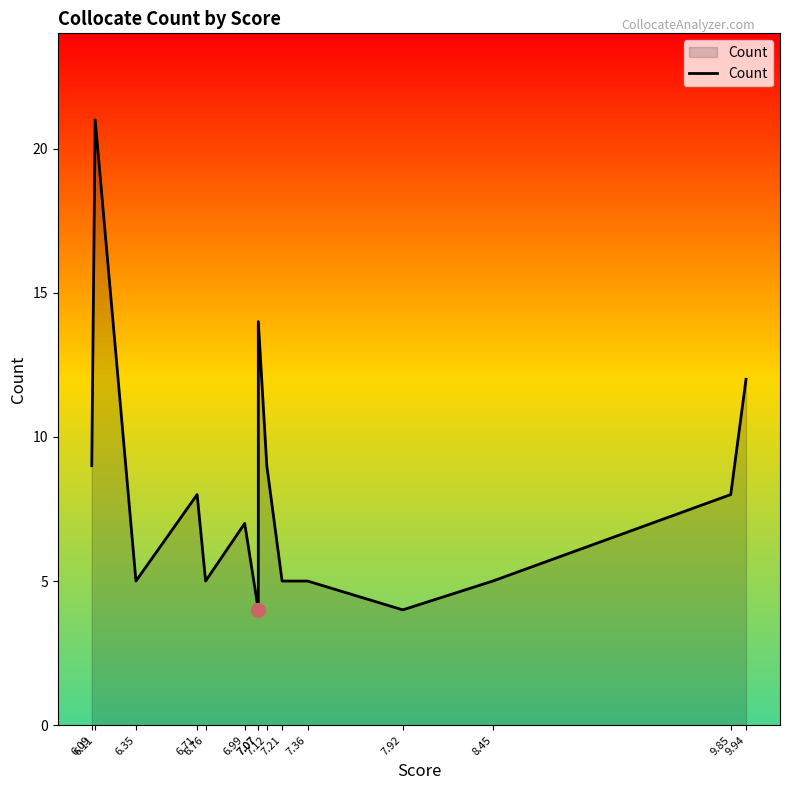

What is the approximate value at 7.07, to the nearest 10?

10